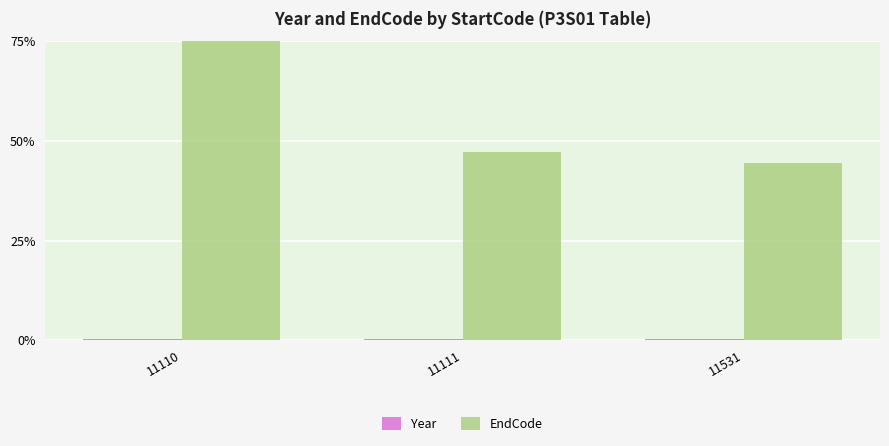

The value of EndCode at 11111 is 47.1. True or false?

True